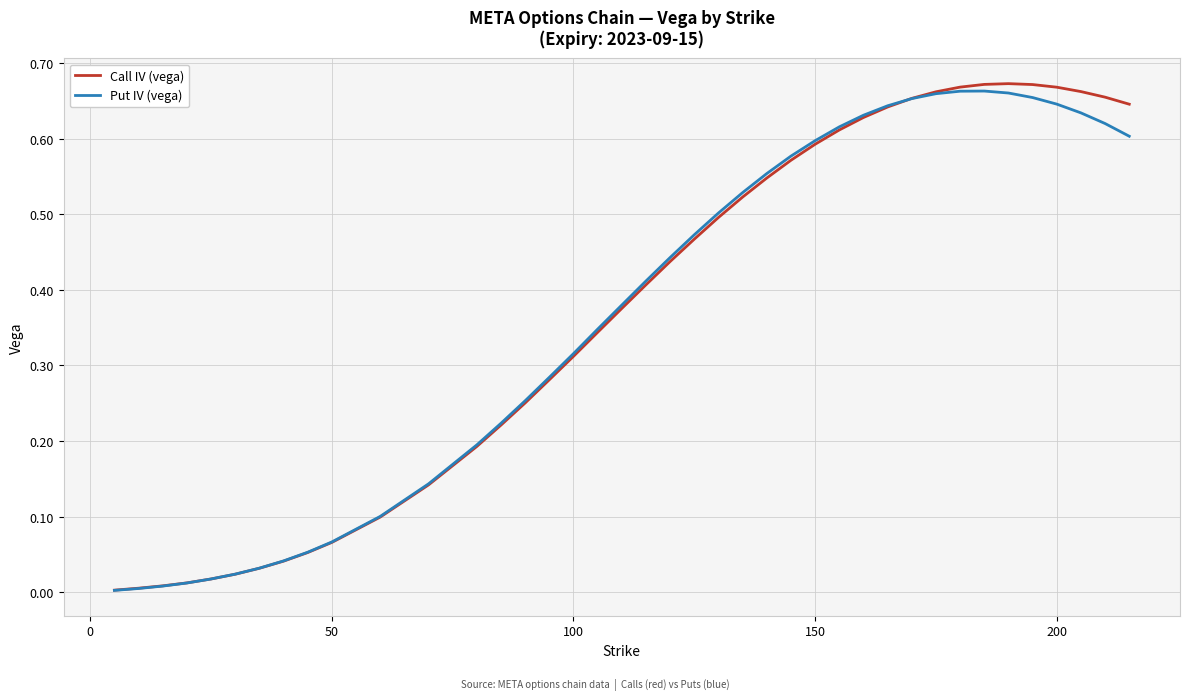

Which series has the widest spread of values?

Call IV (vega)